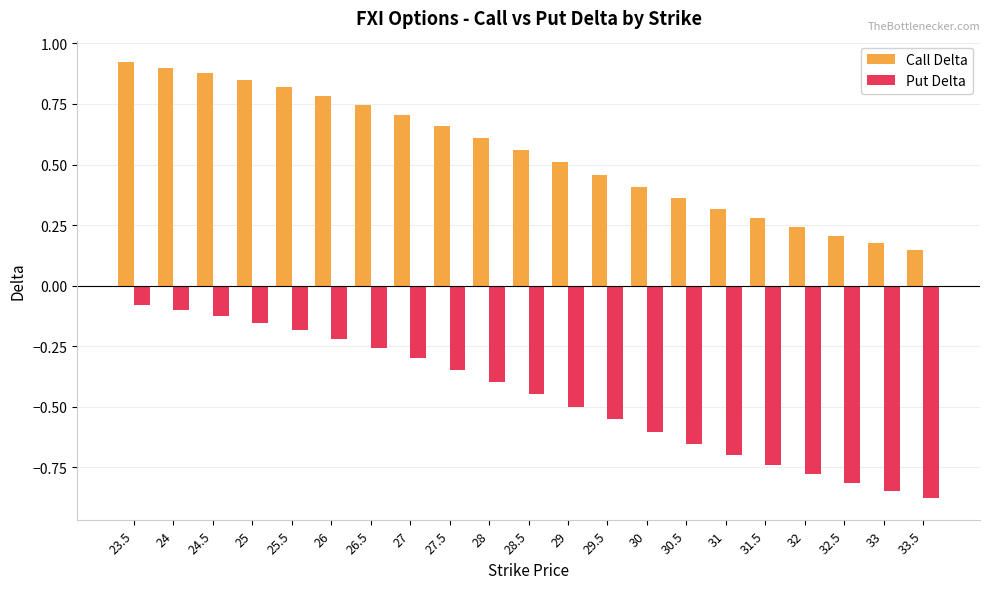

What is the difference between the highest and lowest values at 26?

1.0